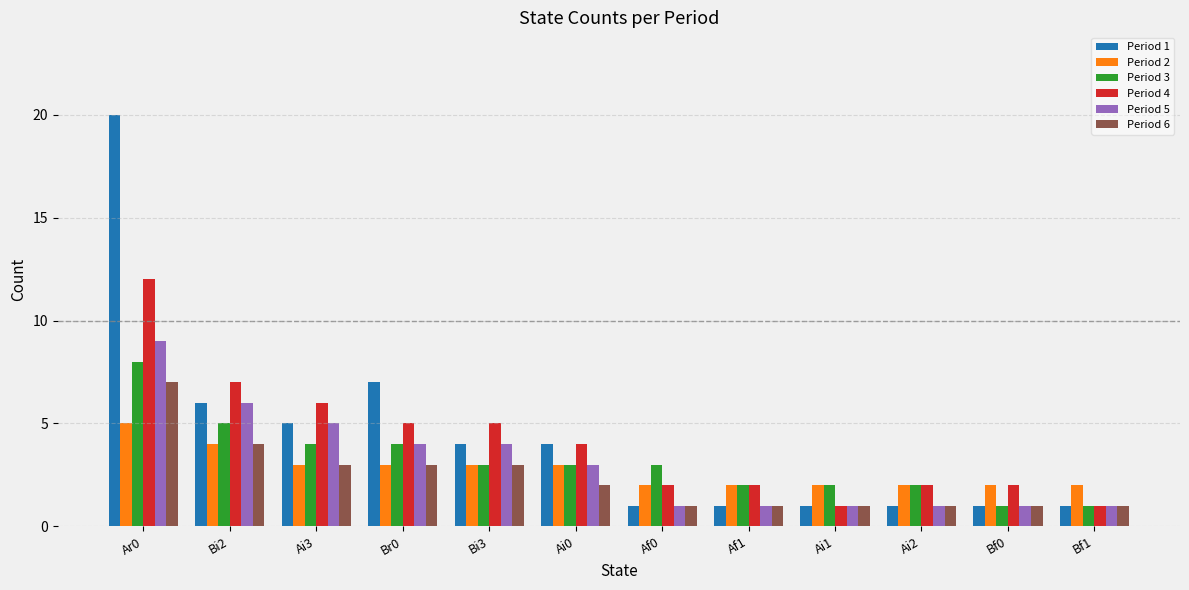

What is the difference between the highest and lowest values at Bf1?

1